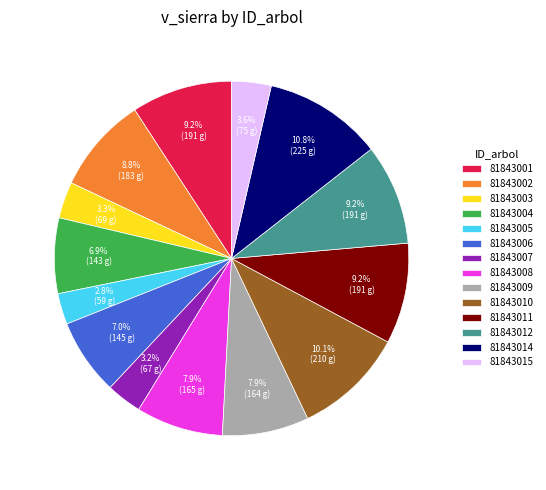

What percentage do 81843010 and 81843004 together represent?

17.0%